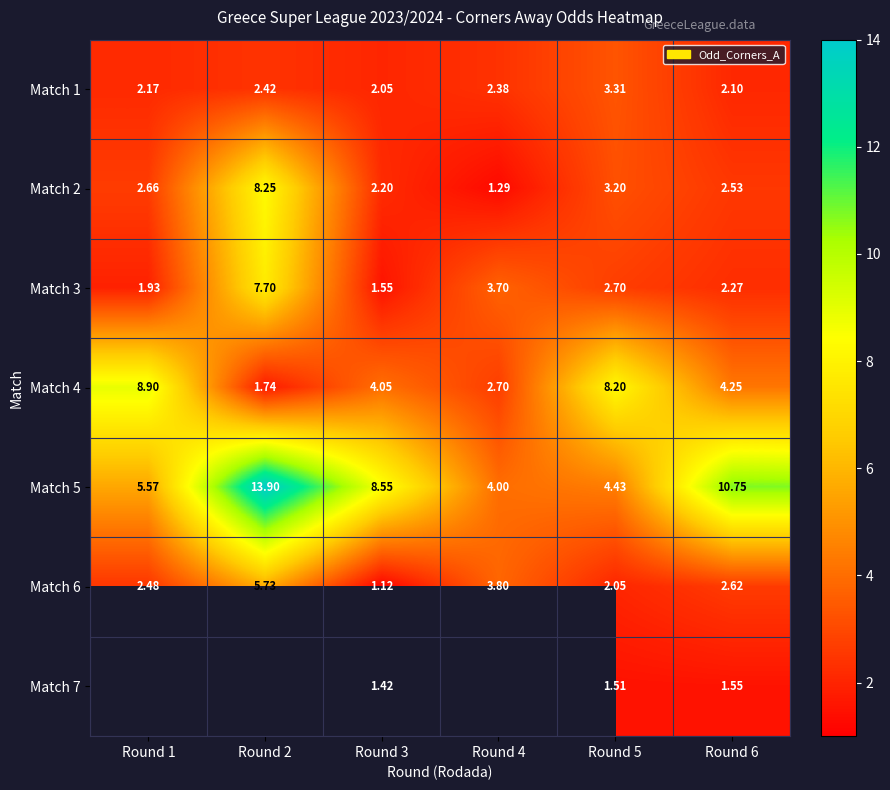

Which category has the lowest value in the Match 4 series?

Round 2